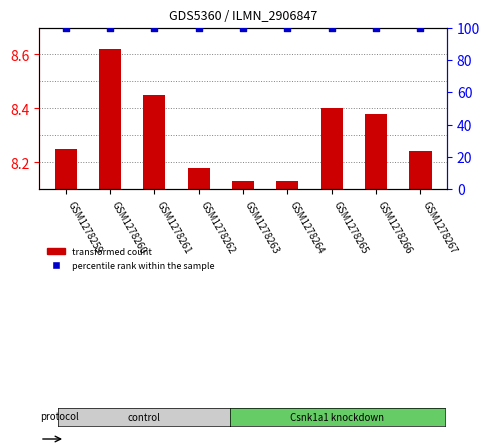

What are all the series names shown in the legend?

transformed count, percentile rank within the sample